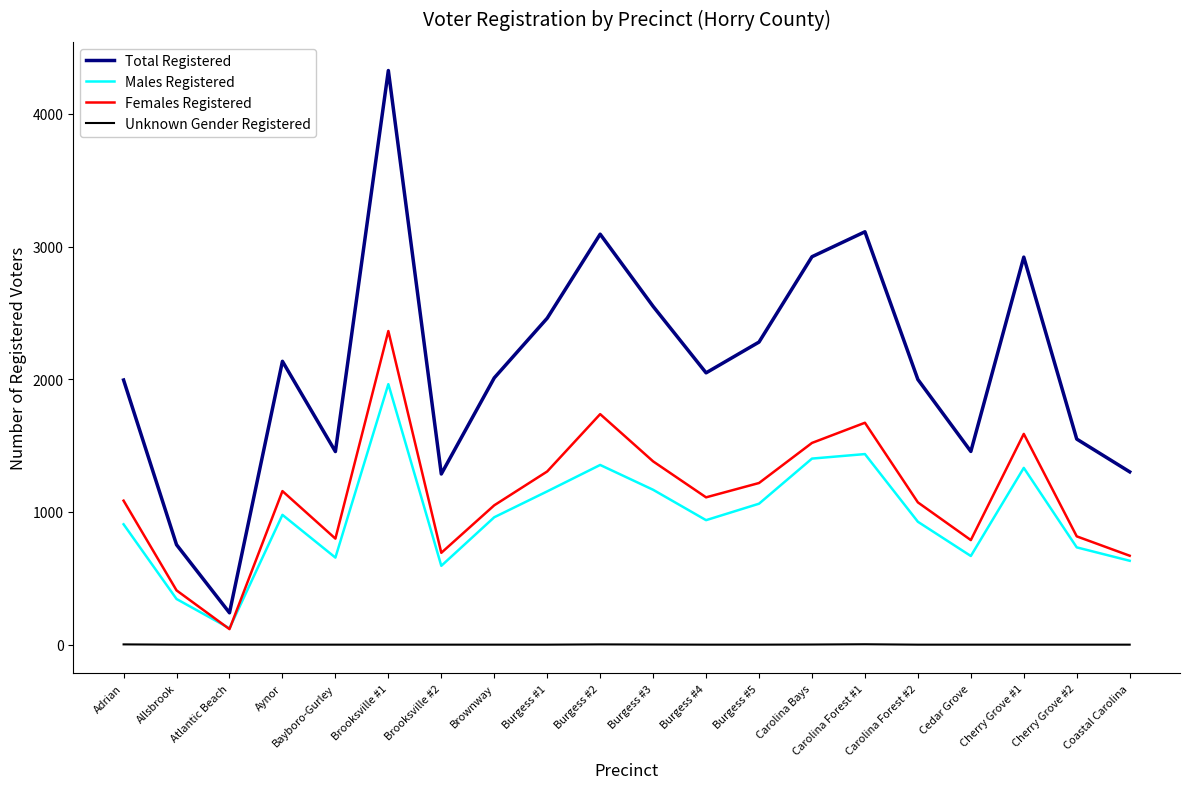

True or false: Total Registered and Unknown Gender Registered intersect in this chart.

False